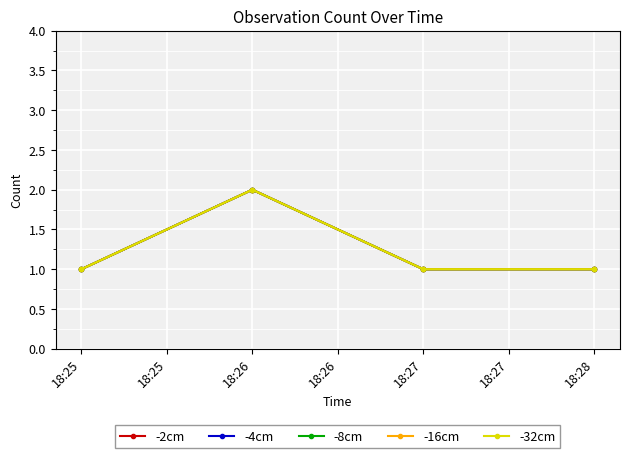

Does the chart have visible grid lines?

Yes